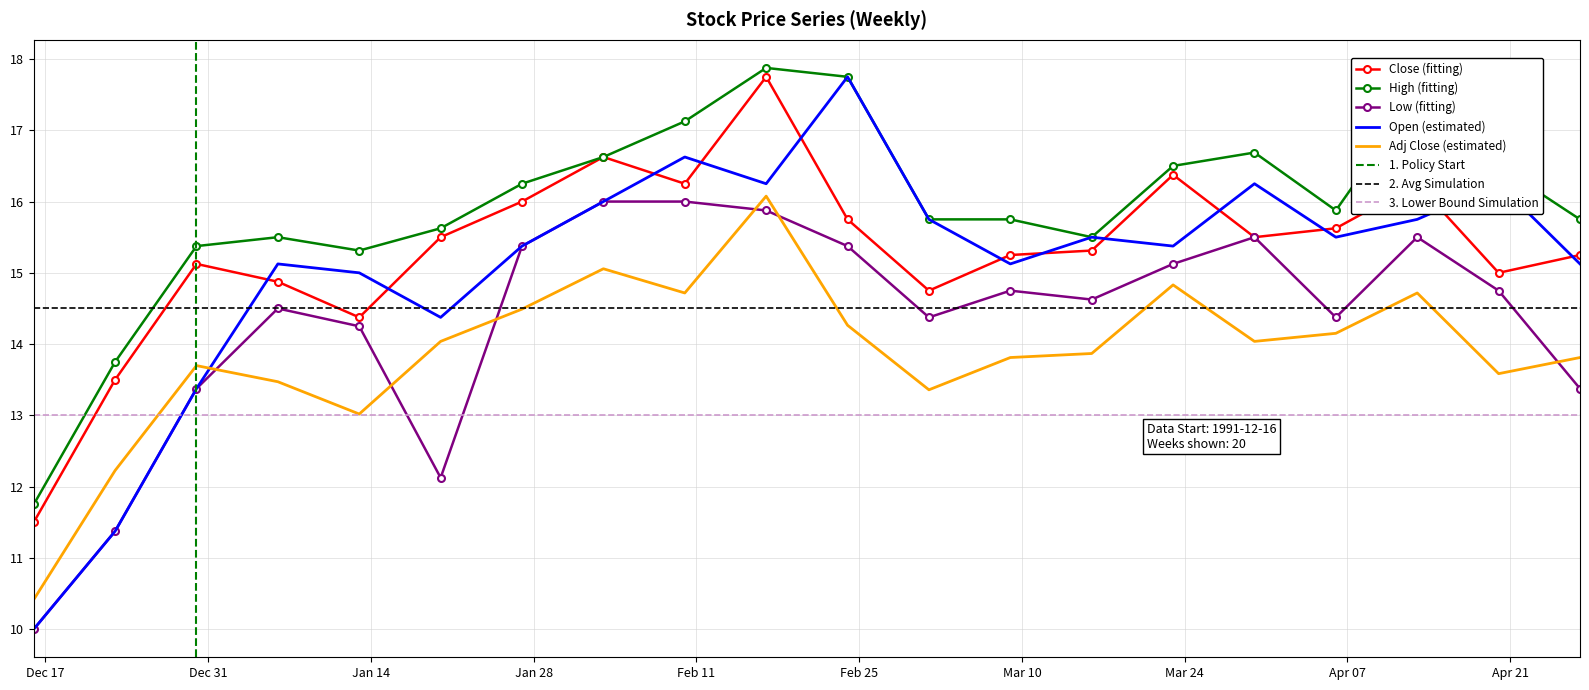

Which series has the largest total across all categories?

High